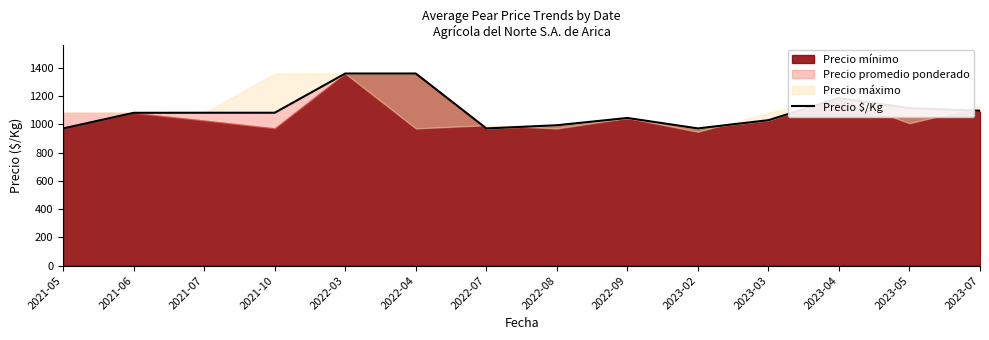

What is the approximate value at 2023-03?

1030.3